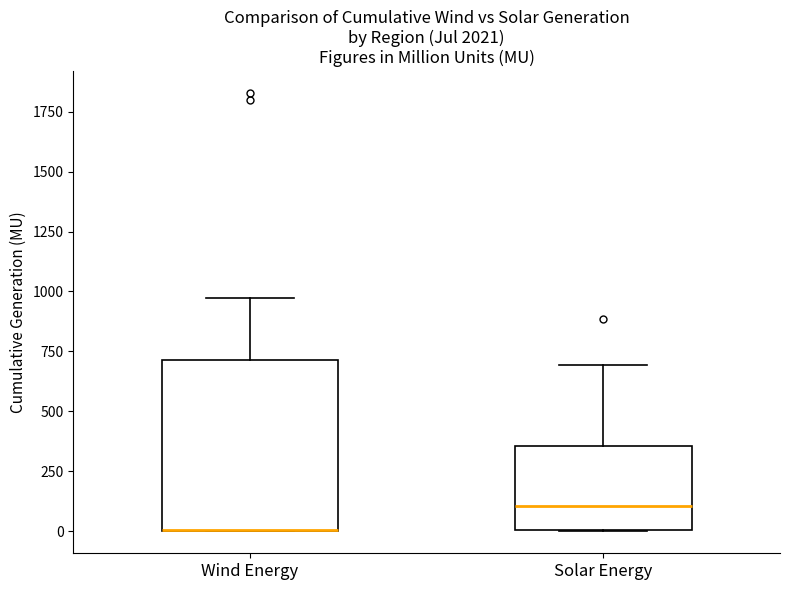

Reading left to right, read every box against the y-axis: the position of its median line, the range the box covers, and the ends of its whiskers. The values are not printed on the chart, so give them approximately, as read against the axis.

Wind Energy: median 0 (drawn on the box's lower edge), box 0 to 700, whiskers 0 to 950
Solar Energy: median 100, box 0 to 350, whiskers 0 to 700